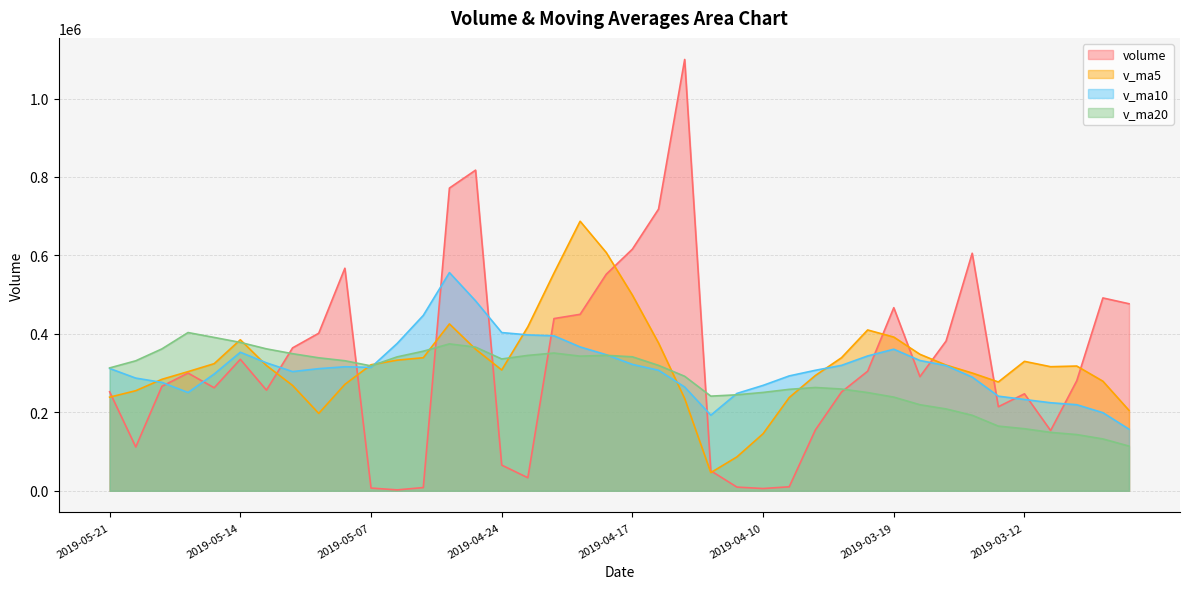

Which series ends up on top after the final intersection of volume and v_ma5?

volume